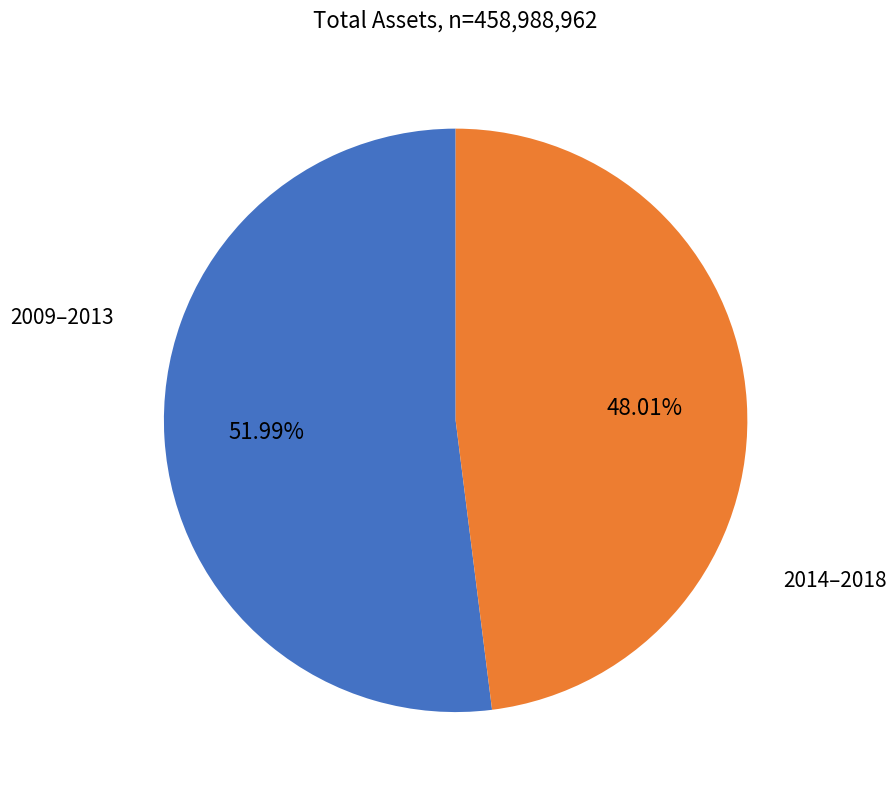

Rank the categories by value from lowest to highest.

2014–2018, 2009–2013